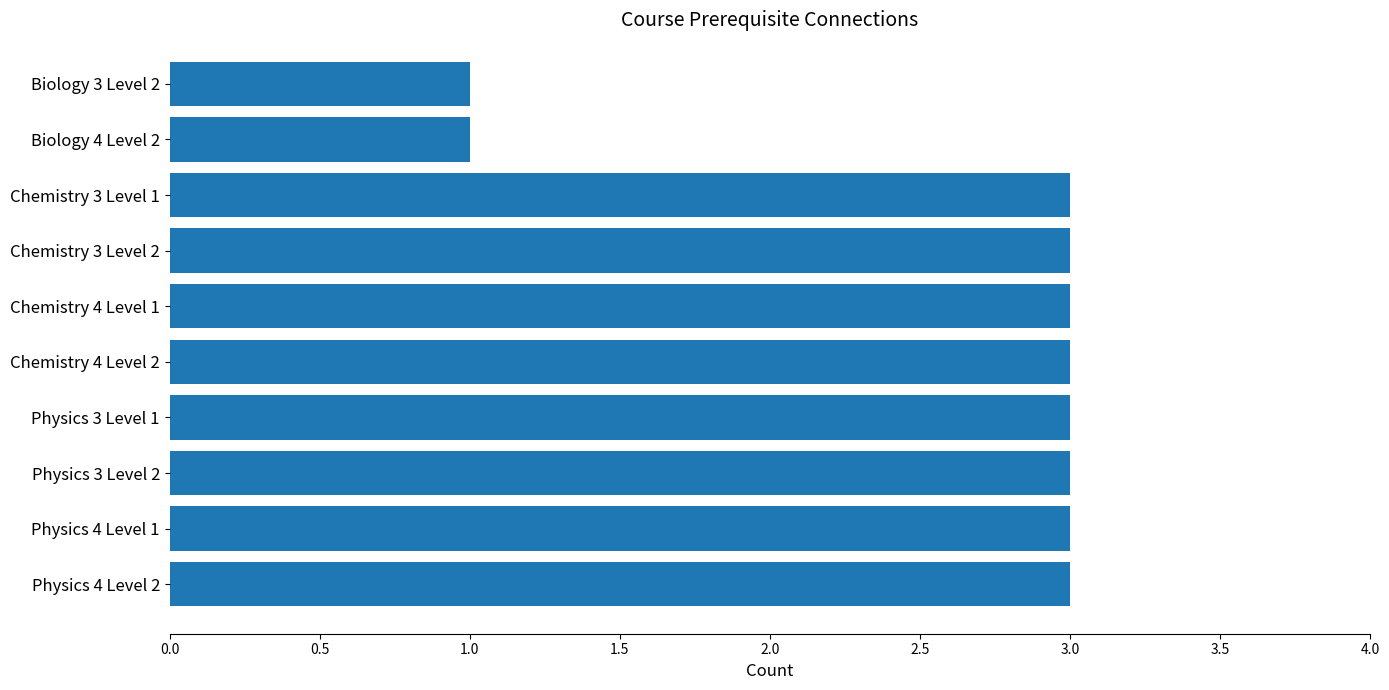

What is the maximum value shown in the chart?

3